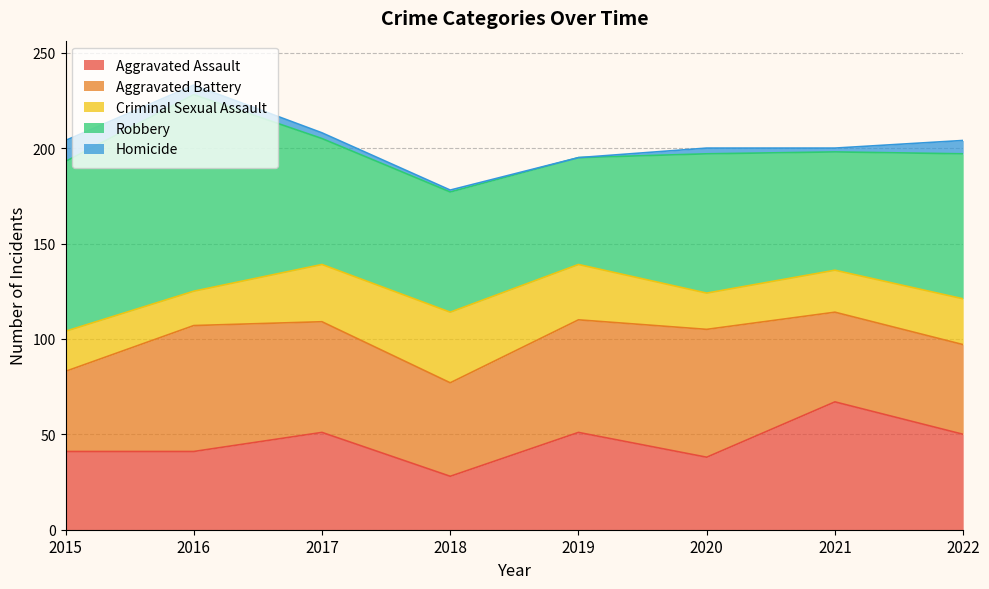

What is the average value of the Criminal Sexual Assault series?

25